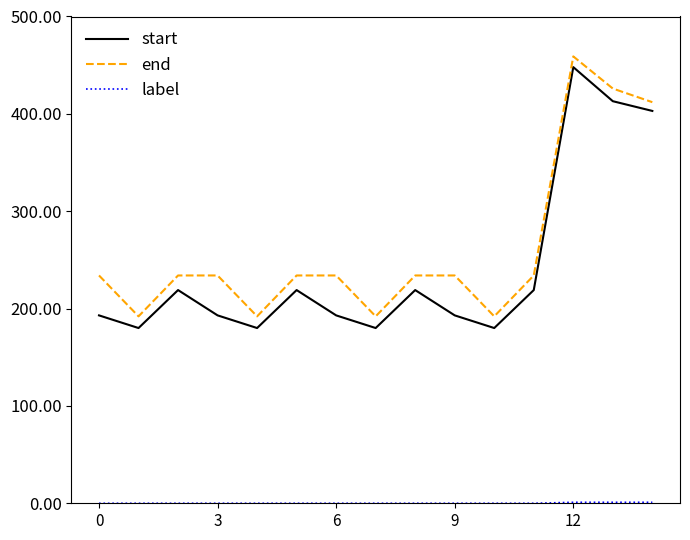

What is the difference between the maximum and minimum values in the start series?

268